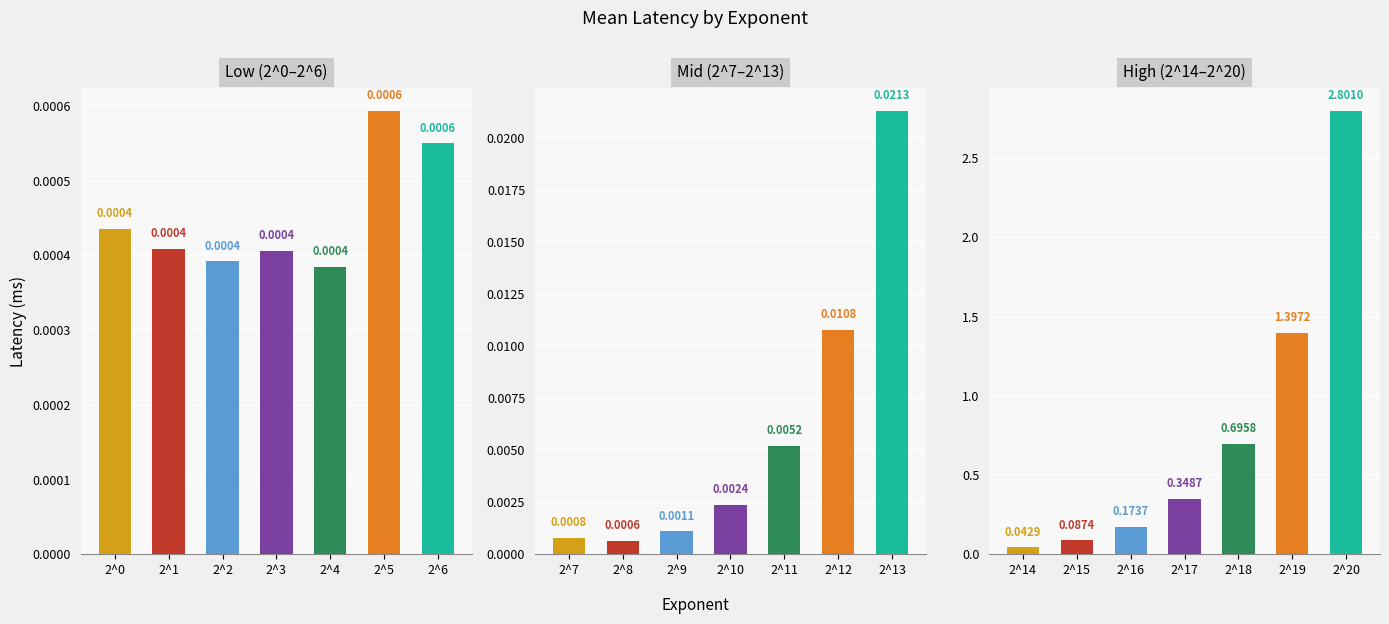

Between 2^20 and 2^14, which is larger?

2^20